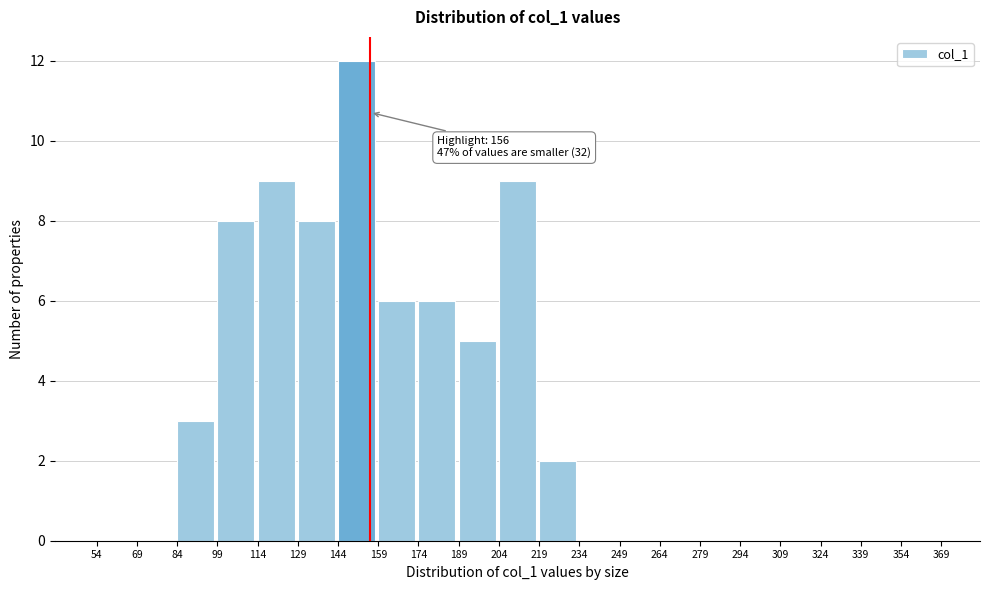

Which range on the x-axis has the tallest bar?

144 to 159